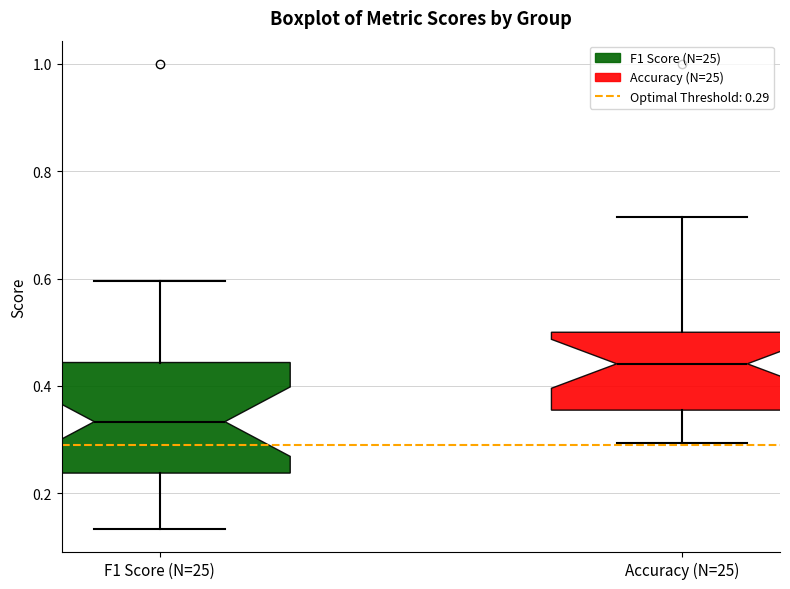

Reading left to right, read every box against the y-axis: the position of its median line, the range the box covers, and the ends of its whiskers. The values are not printed on the chart, so give them approximately, as read against the axis.

F1 Score (N=25): median 0.34, box 0.24 to 0.44, whiskers 0.14 to 0.60
Accuracy (N=25): median 0.44, box 0.36 to 0.50, whiskers 0.30 to 0.72